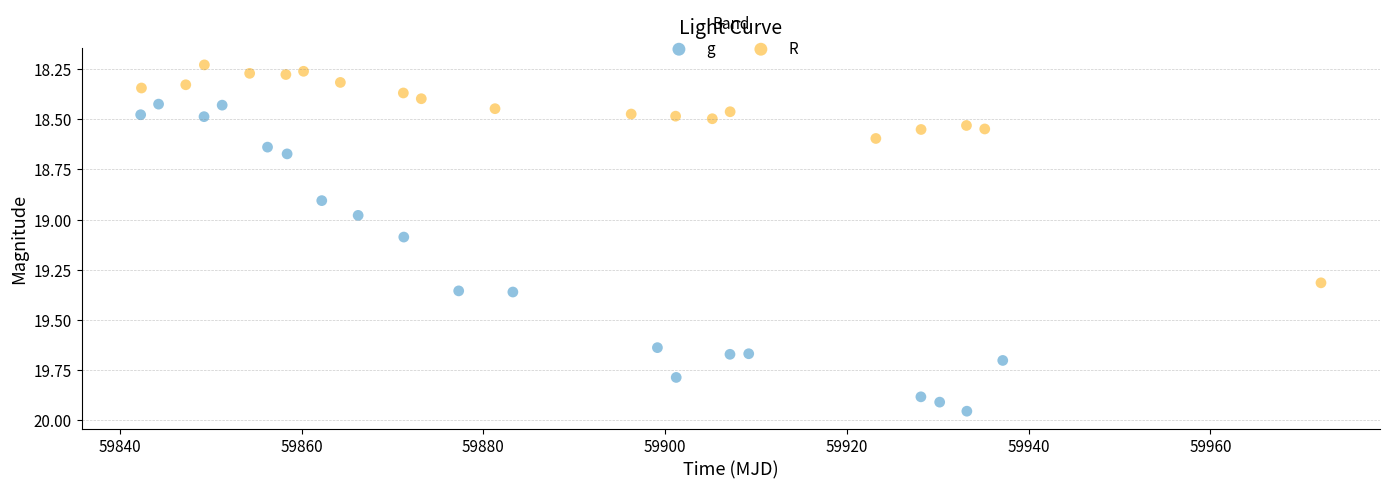

Which series contains the highest Y value?

g